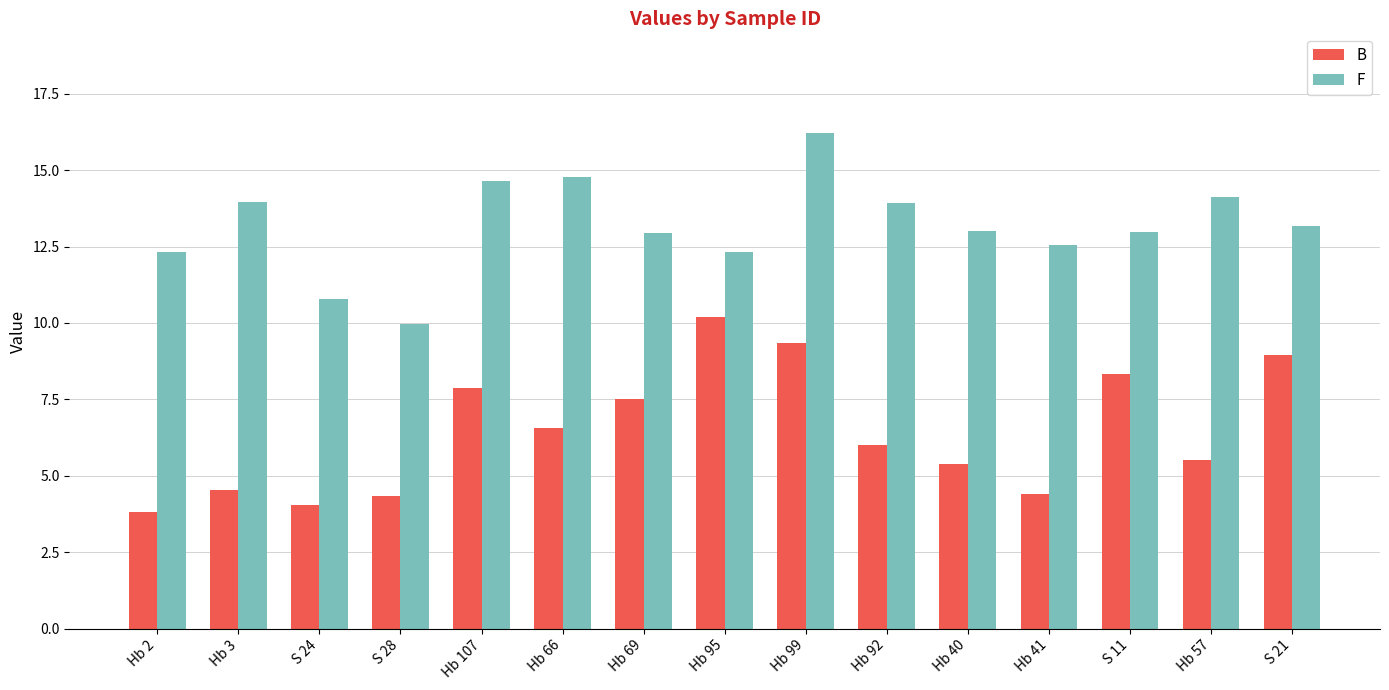

What is the sum of the B values at Hb 69 and Hb 57?

13.1